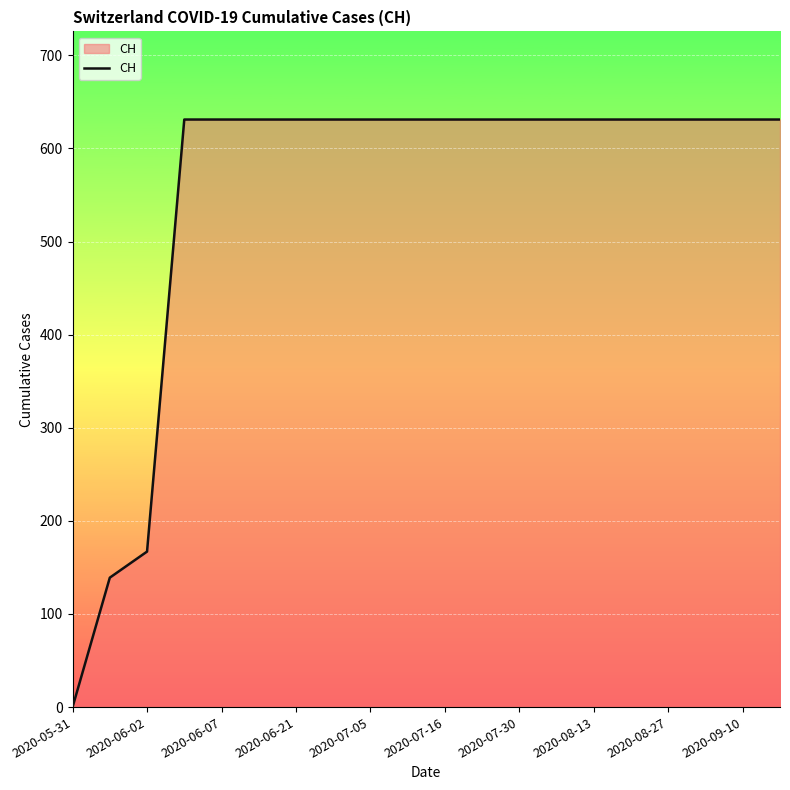

What is the greatest value displayed?

631